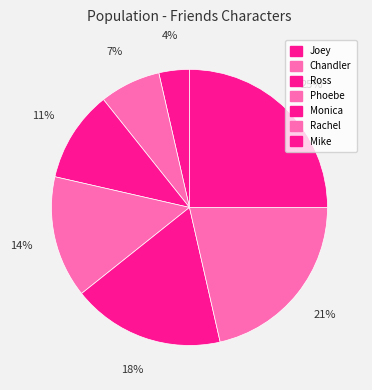

Which slice is the smallest?

Joey